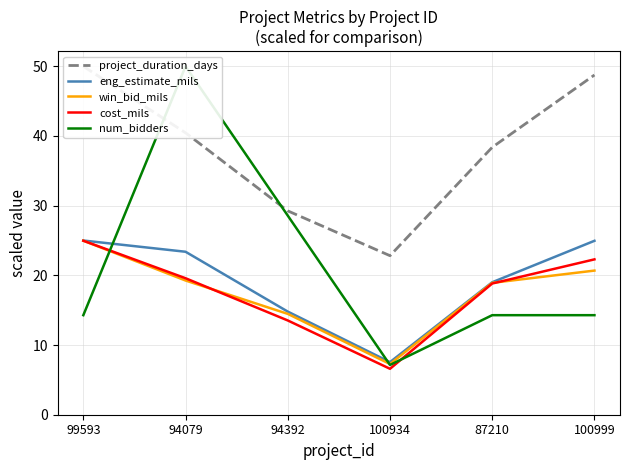

True or false: project_duration_days has a value of 12.0 at 94392.

False